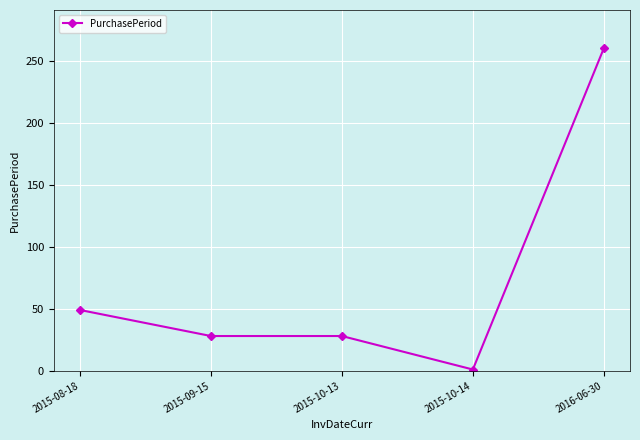

What is the change in value from 2015-08-18 to 2015-10-14?

-48